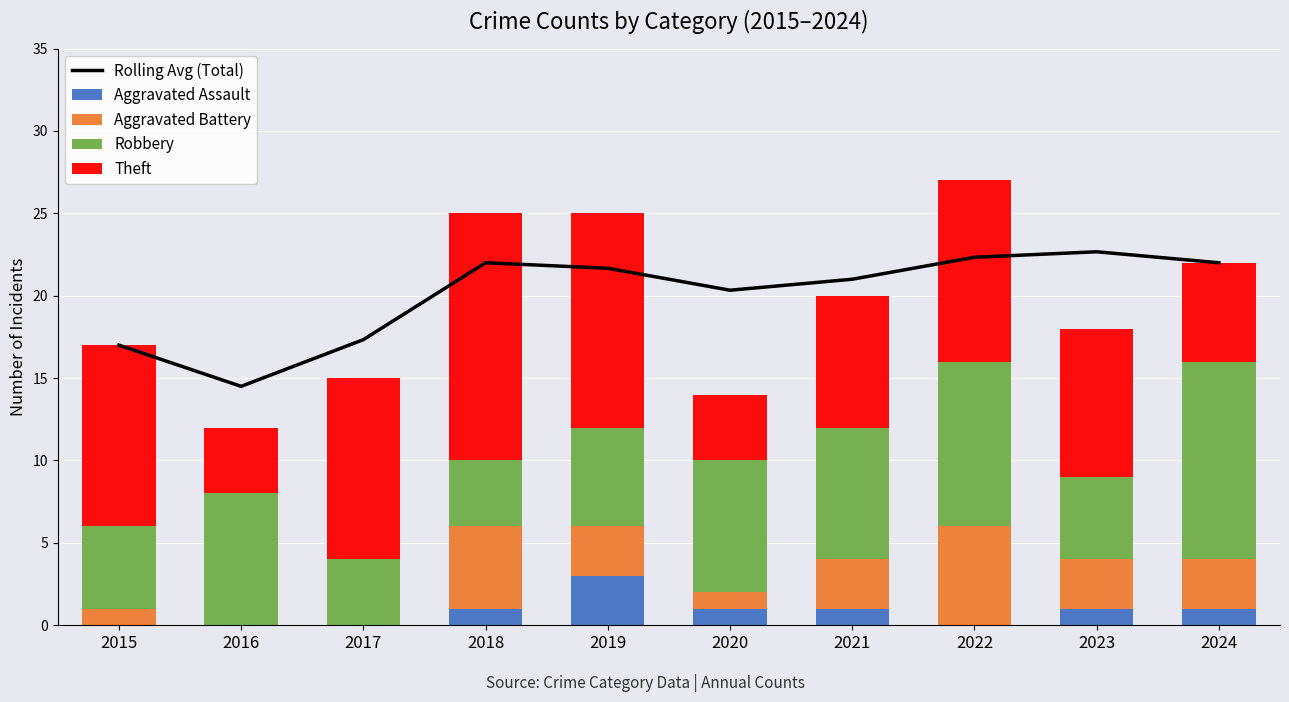

What is the highest value of the Aggravated Battery series?

6.0